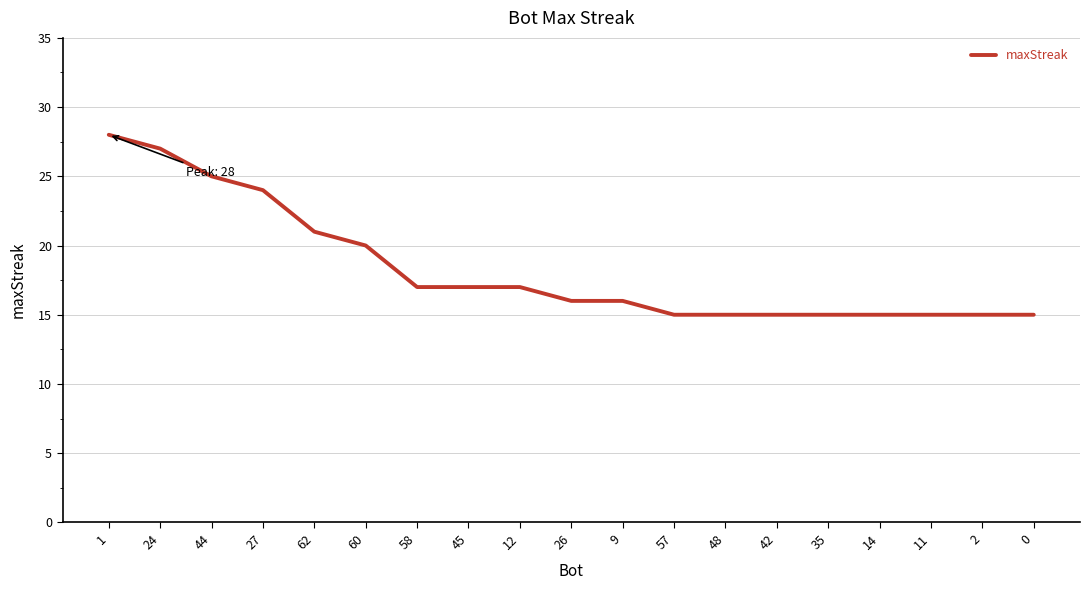

What is the difference between the second highest and minimum values?

12